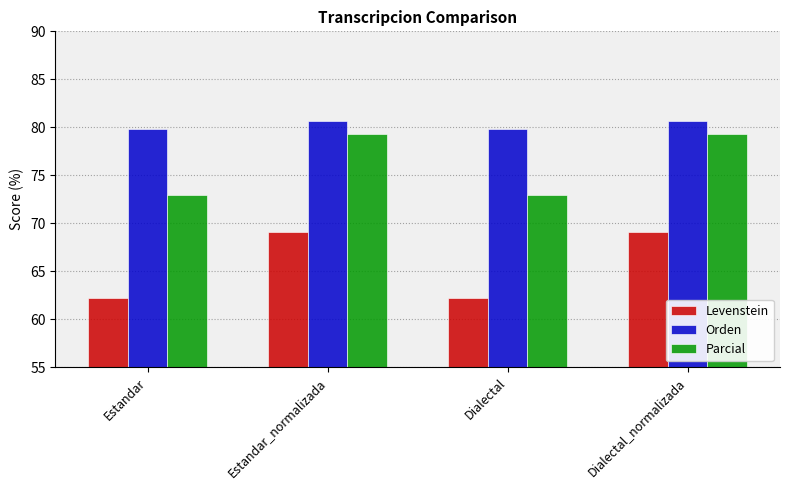

What is the total value across all series at Dialectal?

215.0